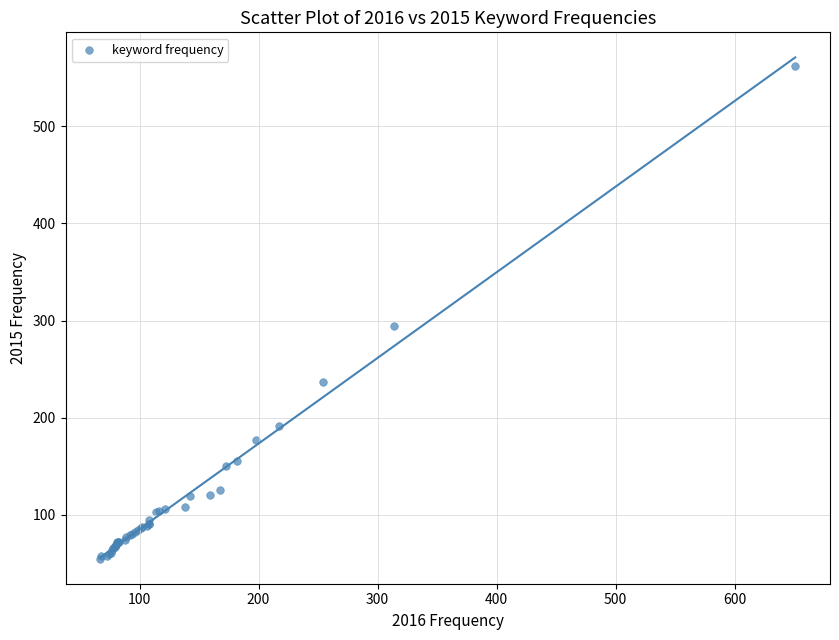

What Y value in the scatter plot is closest to 308?

294